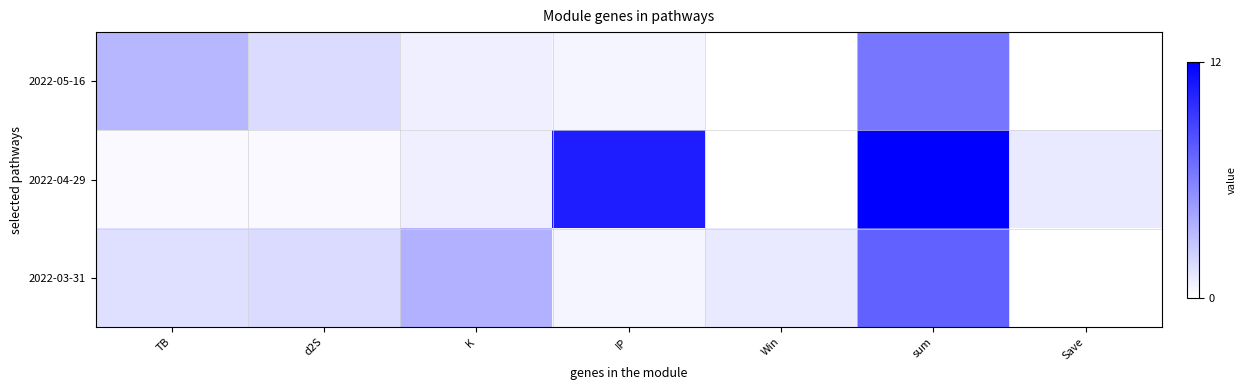

List the series in order of their peak value, lowest first.

2022-05-16, 2022-03-31, 2022-04-29